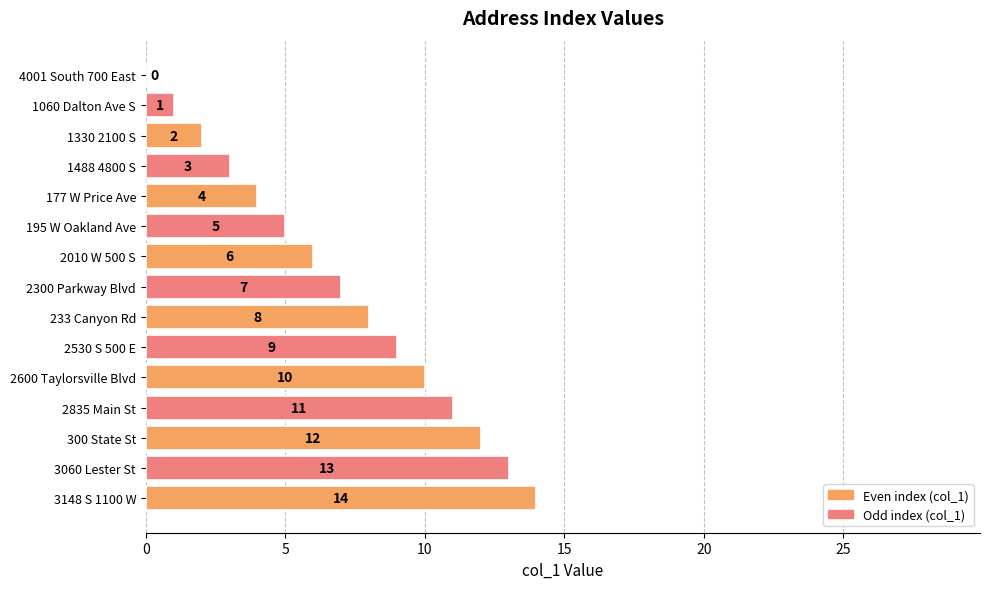

True or false: the data shows 19 at 3148 S 1100 W.

False